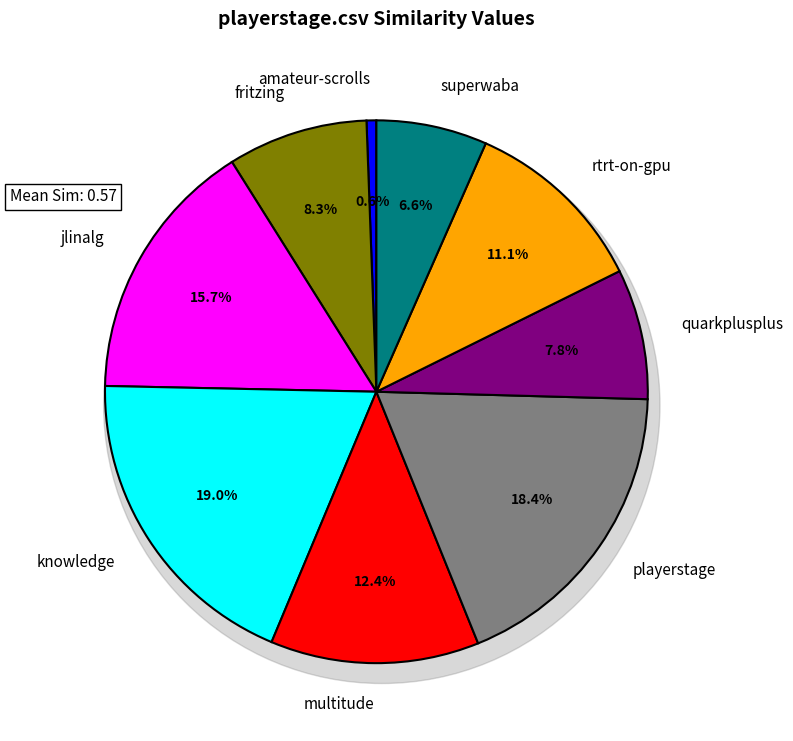

Between fritzing.csv and playerstage.csv, which is larger?

playerstage.csv